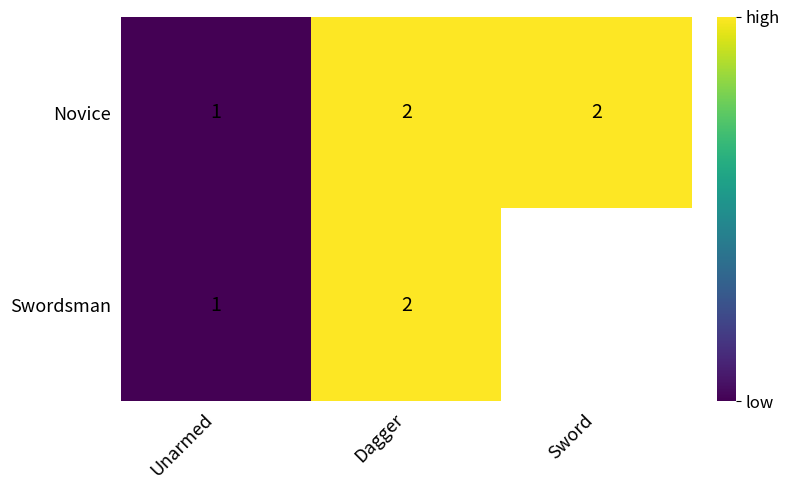

At which category does the chart reach its minimum across all series?

Unarmed